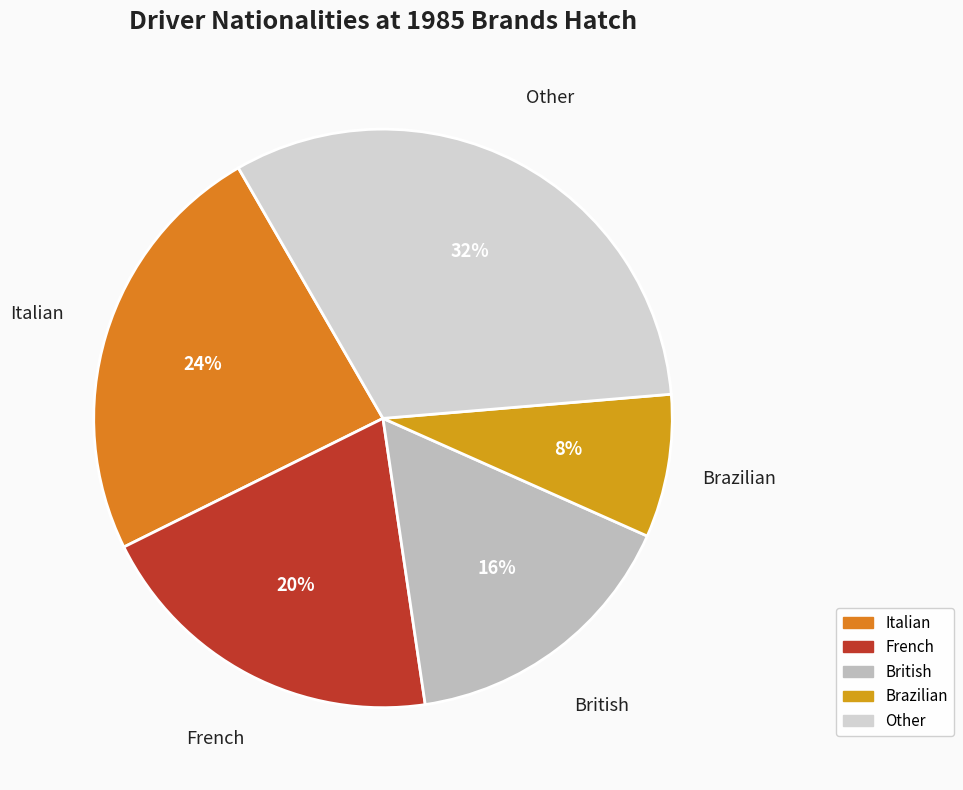

Between British and Other, which is larger?

Other